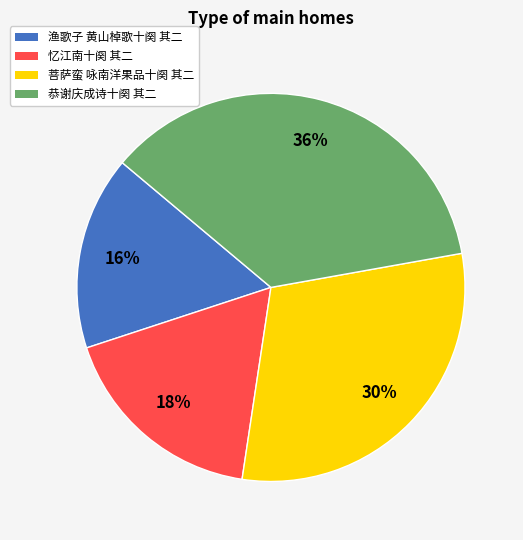

The 菩萨蛮 咏南洋果品十阕 其二 slice represents 30% of the pie. True or false?

True